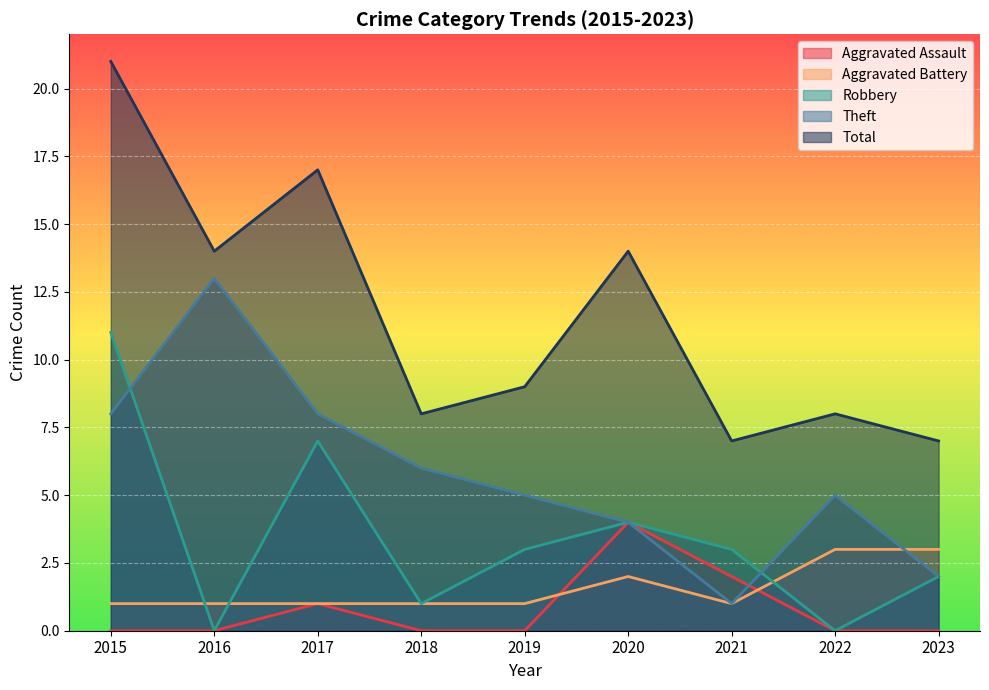

In Theft, how many points are higher than both neighbors (excluding endpoints)?

2